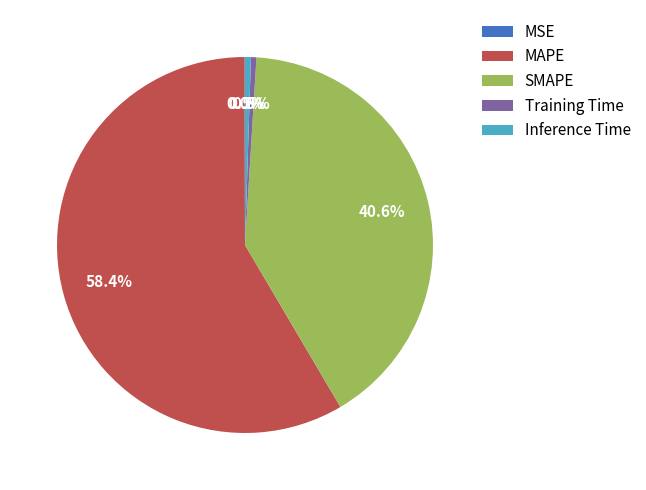

True or false: Inference Time accounts for 15% of the total.

False